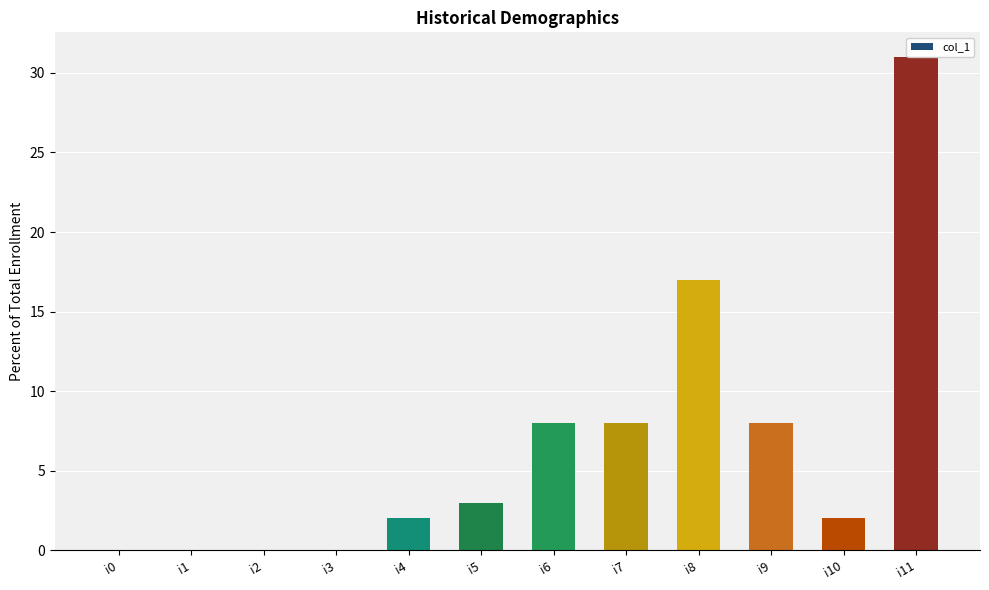

How many data points does each series have?

12